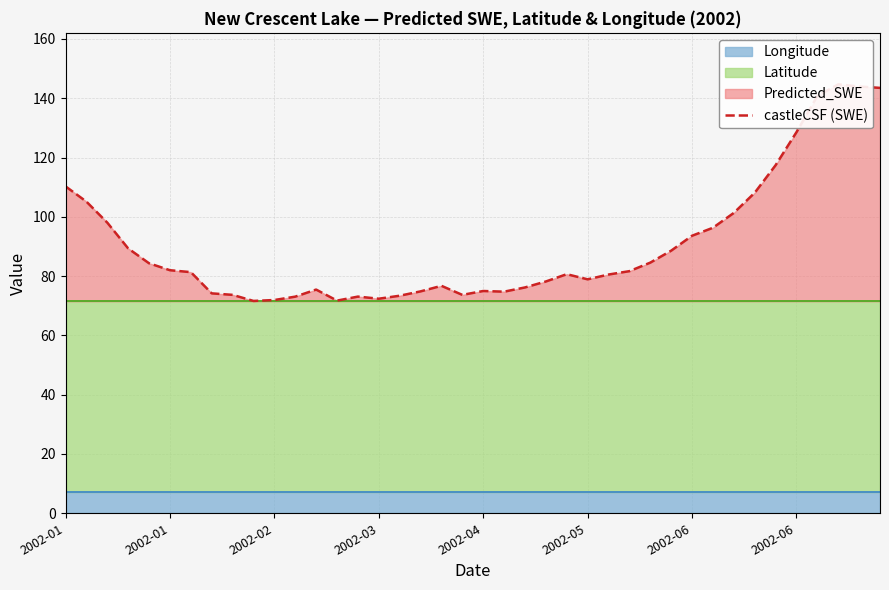

Does the chart display data point markers on the line(s)?

No